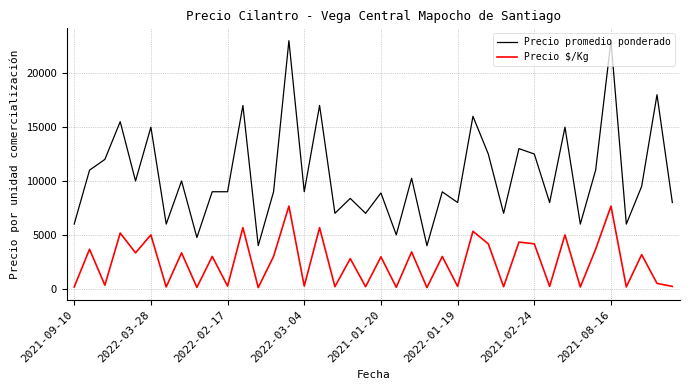

Which series has the largest total across all categories?

Precio promedio ponderado